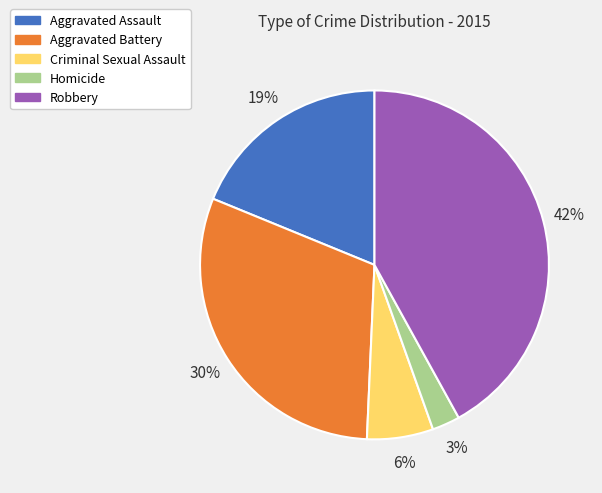

To the nearest percent, what is the difference between the largest and smallest slice percentages?

39%